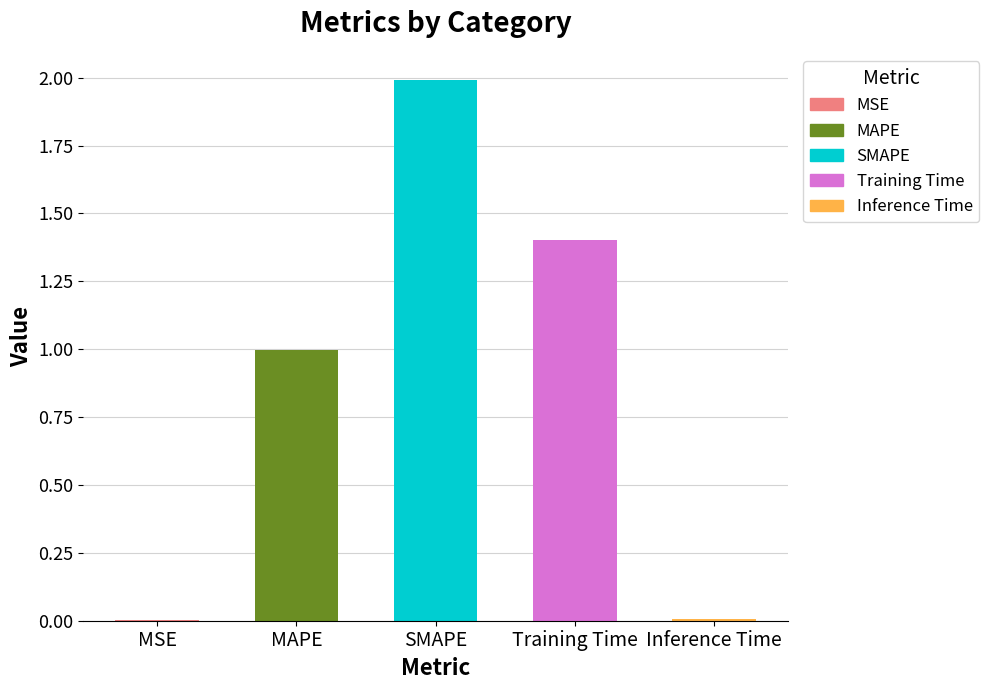

Read the value at MAPE.

1.0